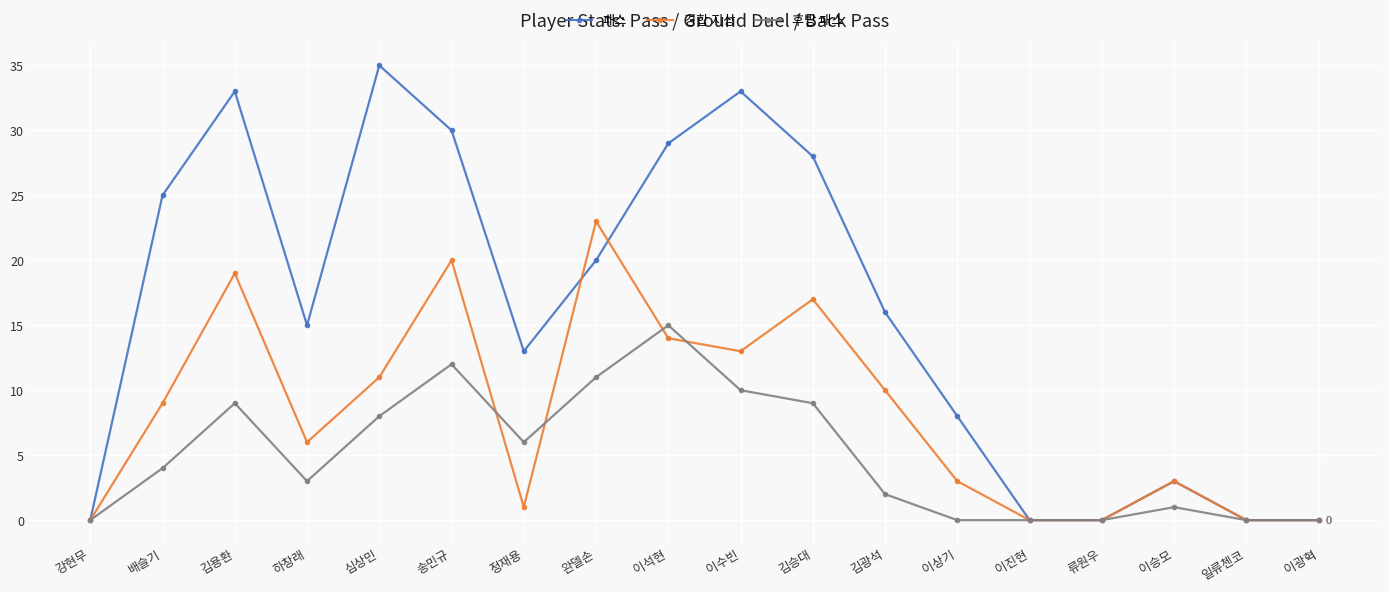

Reading left to right, what are all the values shown in this chart?

패스: 0	25	33	15	35	30	13	20	29	33	28	16	8	0	0	3	0	0
경합 지상: 0	9	19	6	11	20	1	23	14	13	17	10	3	0	0	3	0	0
후방 패스: 0	4	9	3	8	12	6	11	15	10	9	2	0	0	0	1	0	0